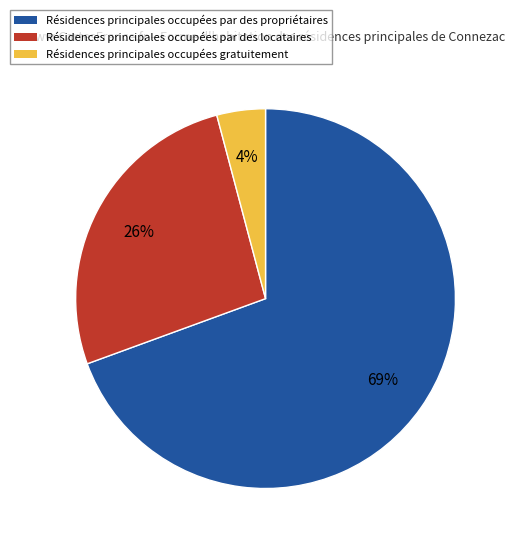

How many slices are in this pie chart?

3